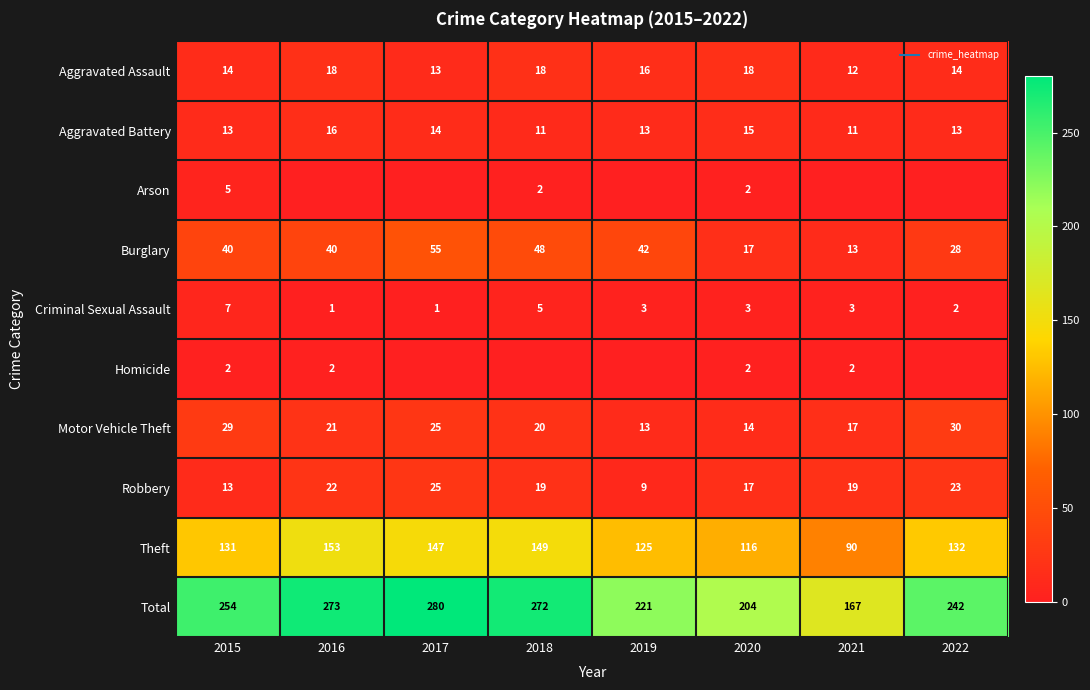

Is the value of Burglary at 2020 greater than the value of Theft at 2020?

No